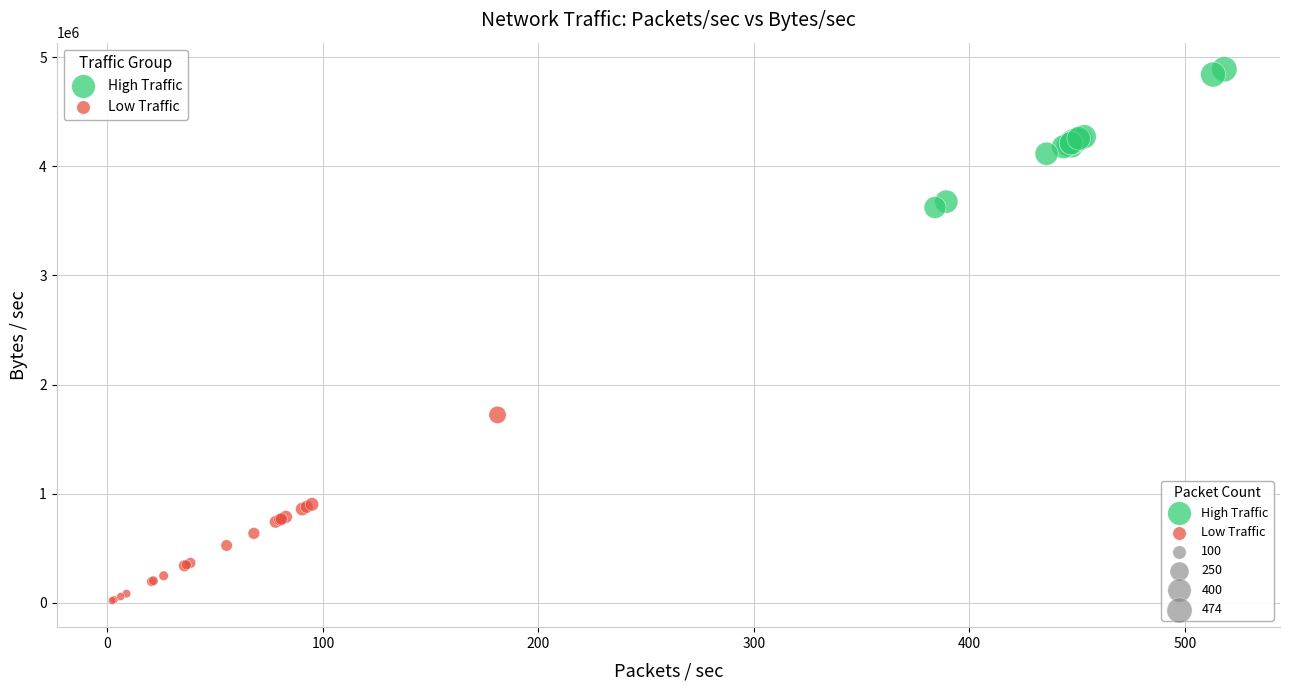

Which series has the widest spread of Y values?

Low Traffic